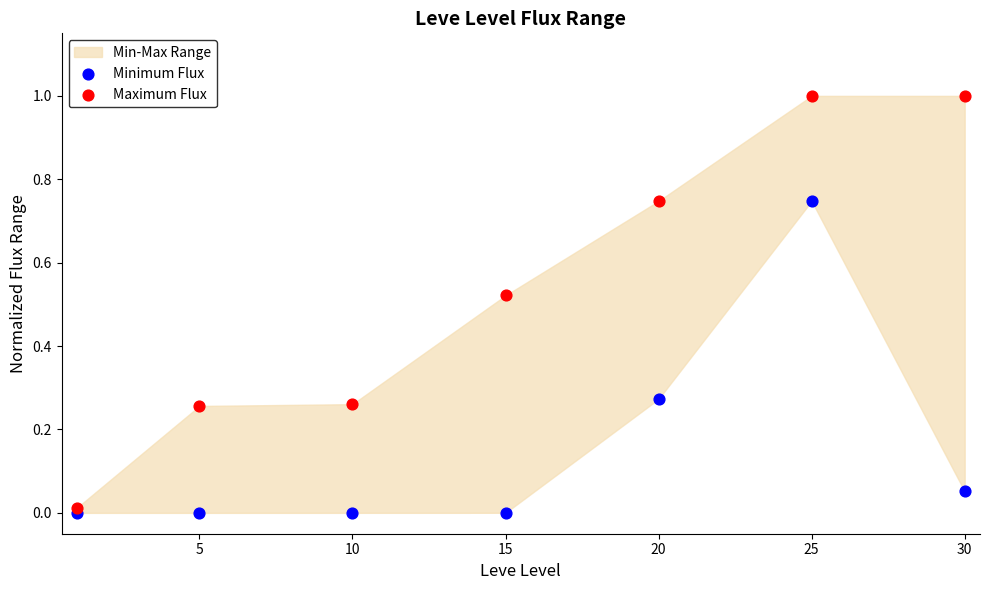

Which series contains the highest Y value?

Maximum Flux